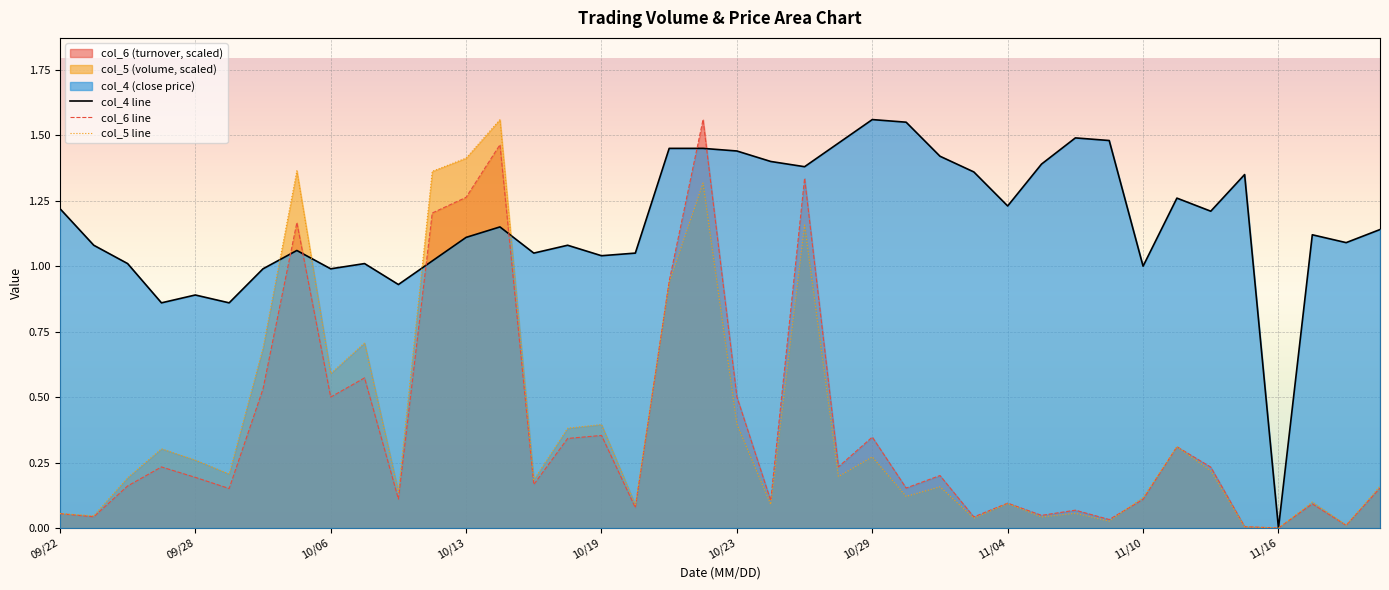

What is the average value of the col_4 line series?

1.2